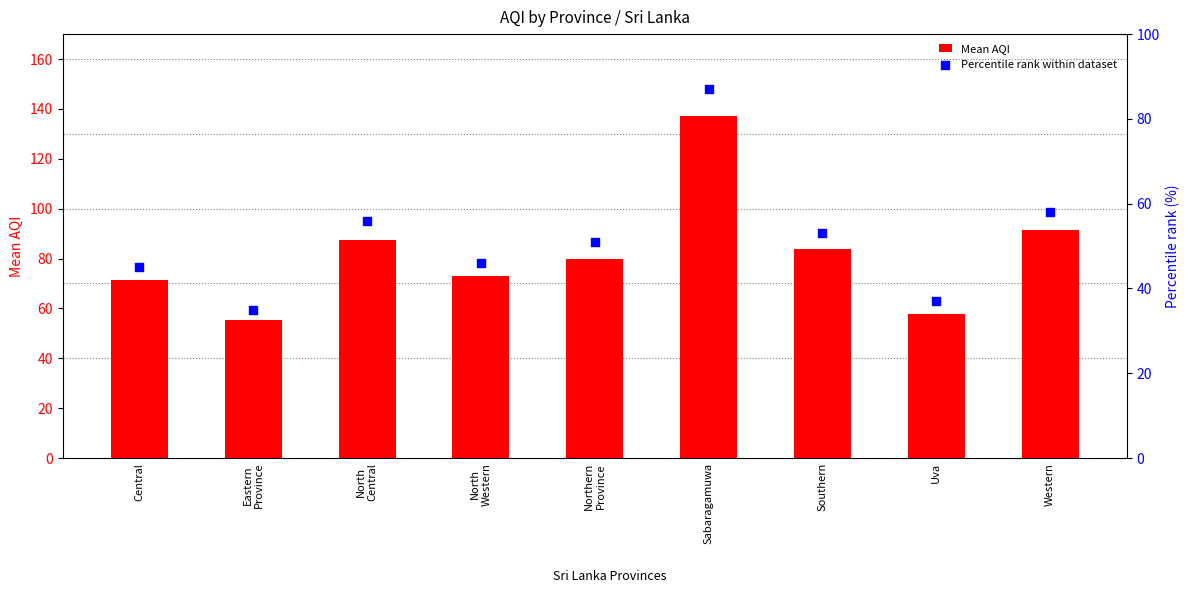

Which series contains the highest Y value?

Mean AQI